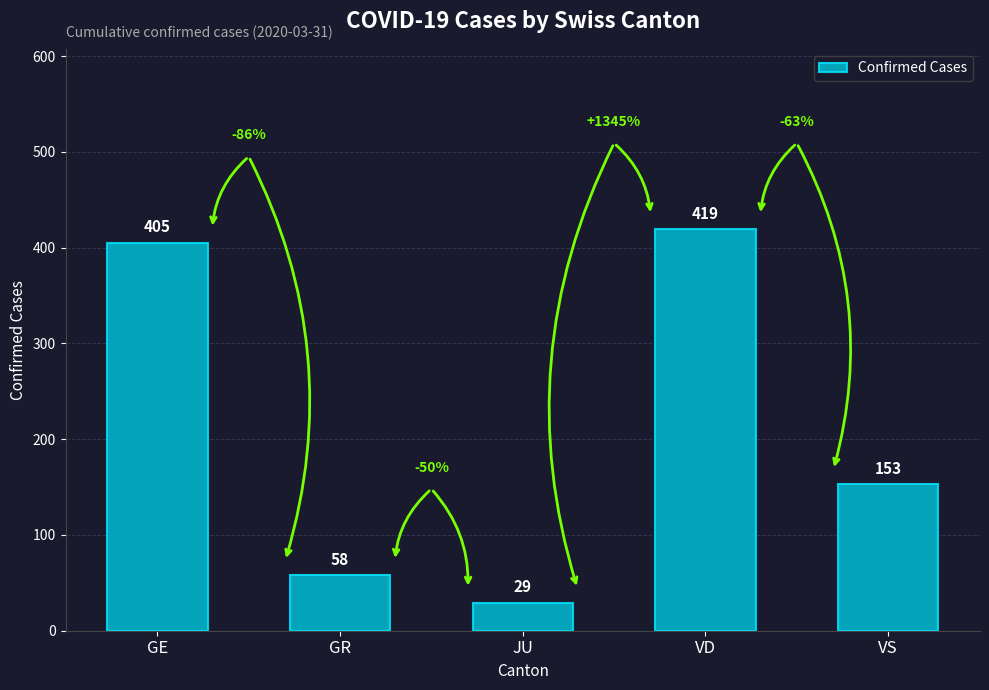

List the labels in order of value, largest first.

VD, GE, VS, GR, JU